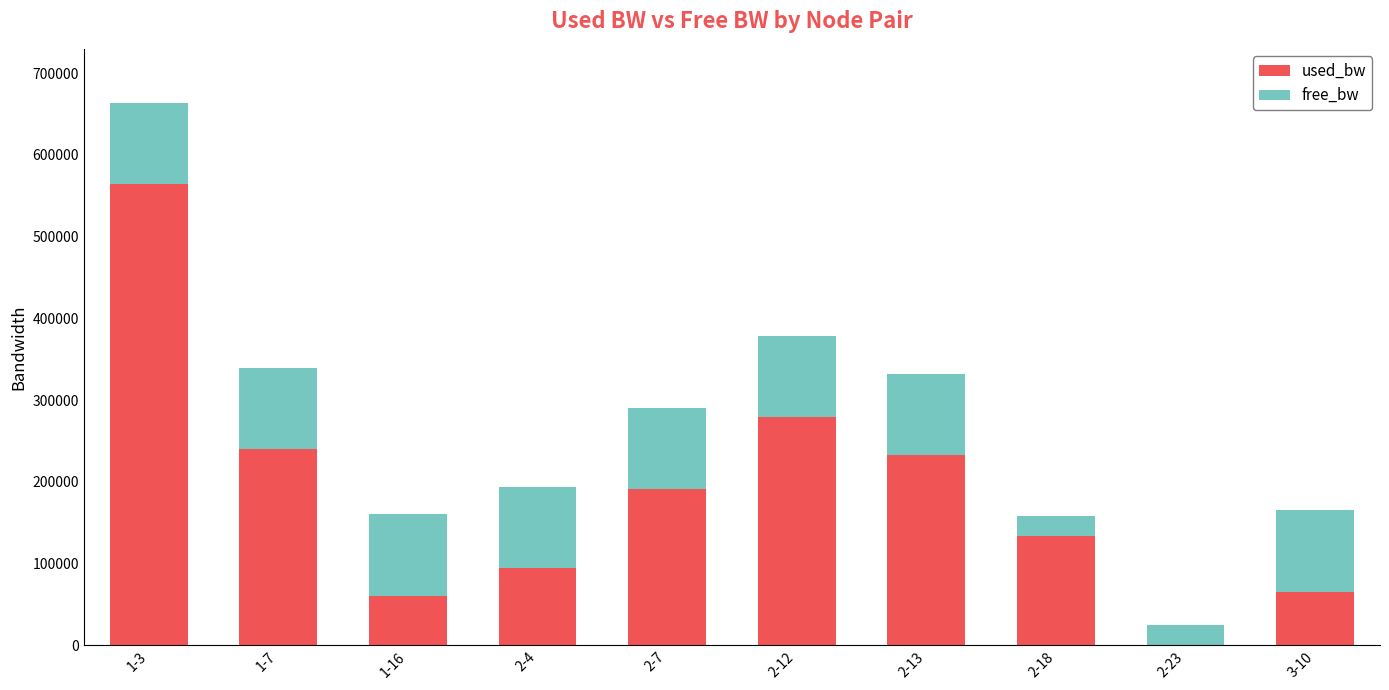

What is the highest value of the used_bw series?

563895.2